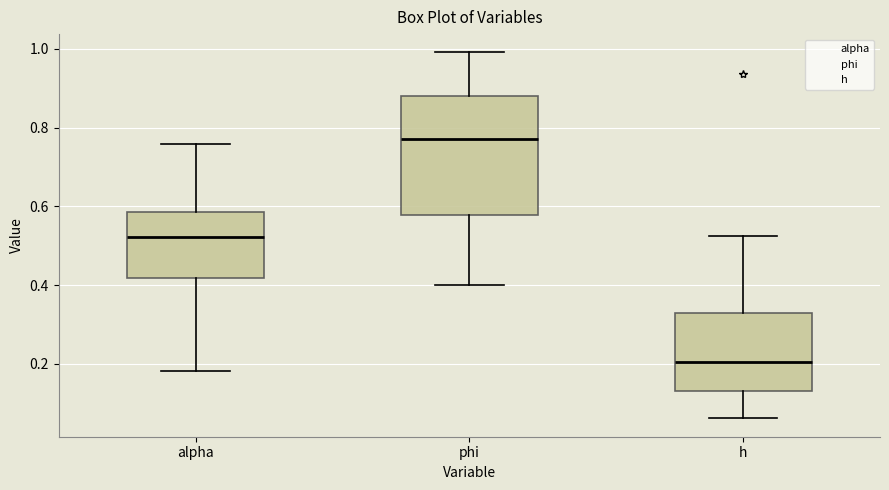

Which box has the highest median line?

phi